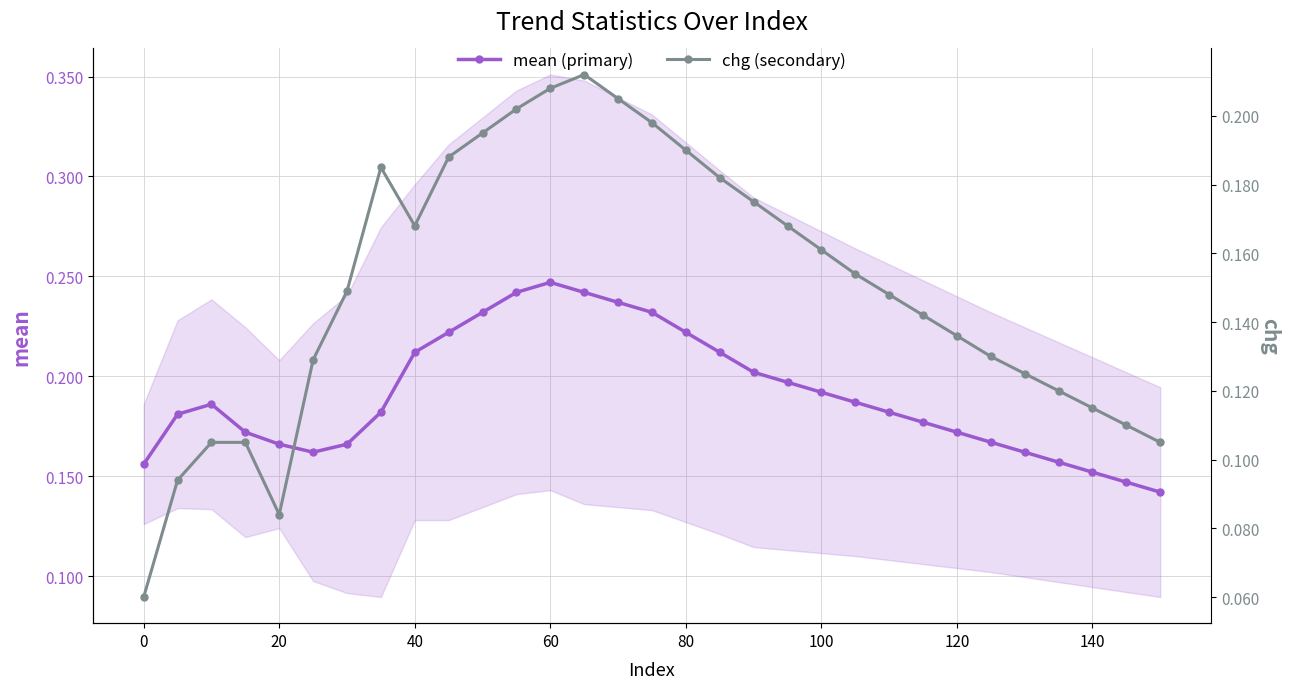

How many data points does each series have?

31